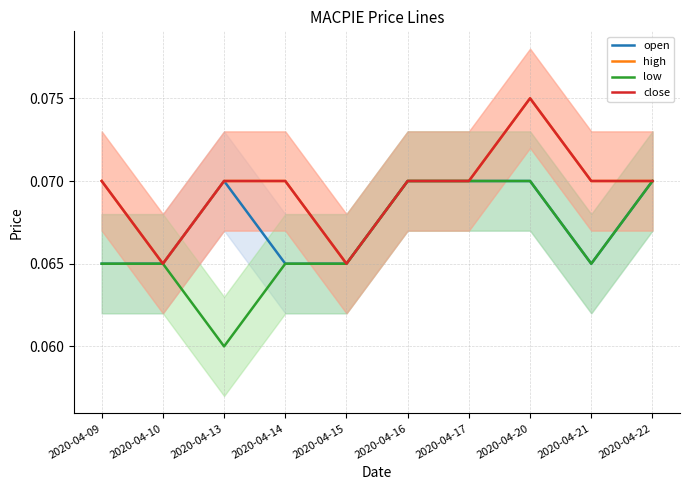

At how many categories does at least one series exceed 0?

10